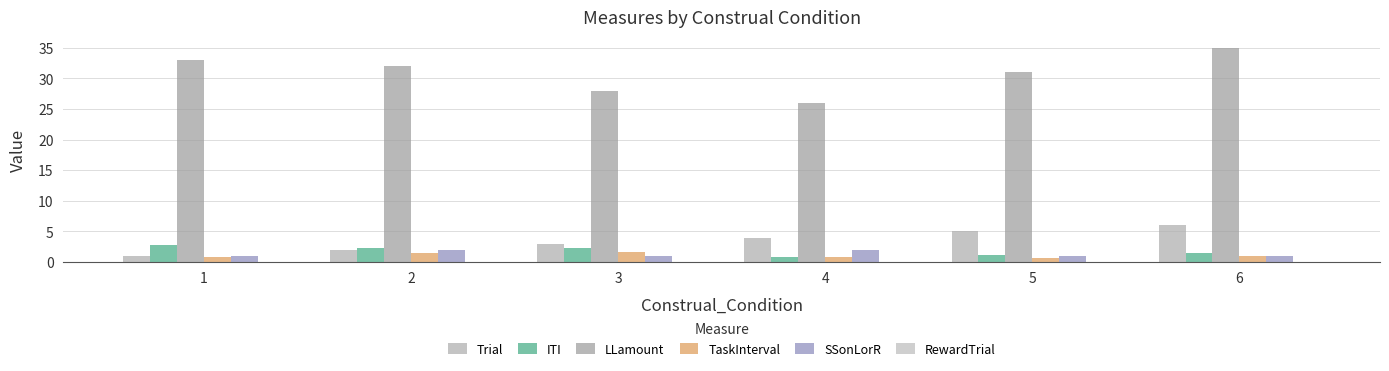

The value of LLamount at 2 is 43.7. True or false?

False